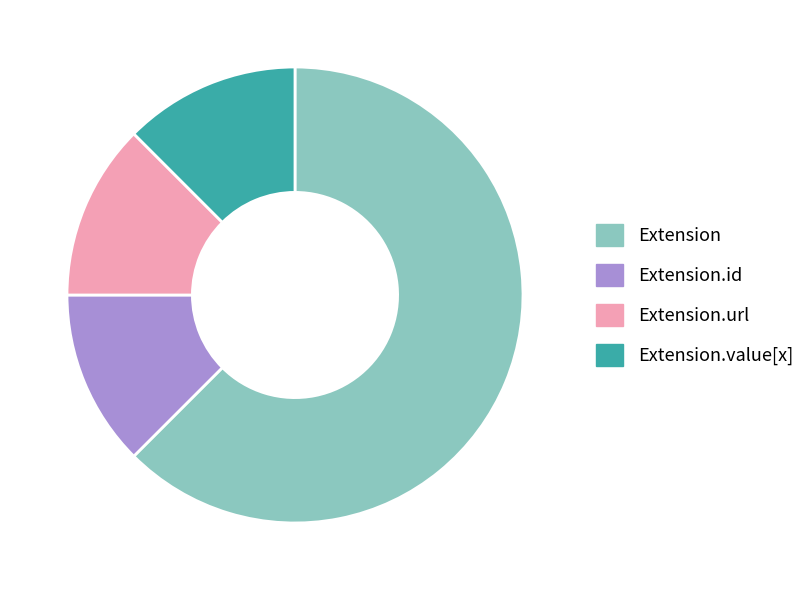

The Extension slice represents 73% of the pie. True or false?

False